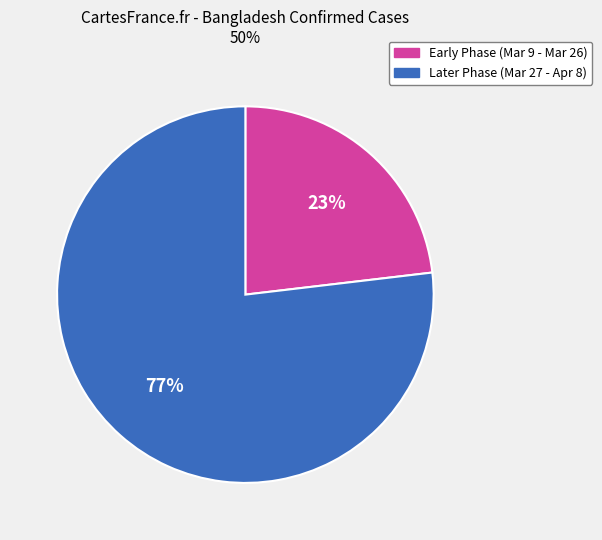

Which slice is the smallest?

Early Phase (Mar 9 - Mar 26)